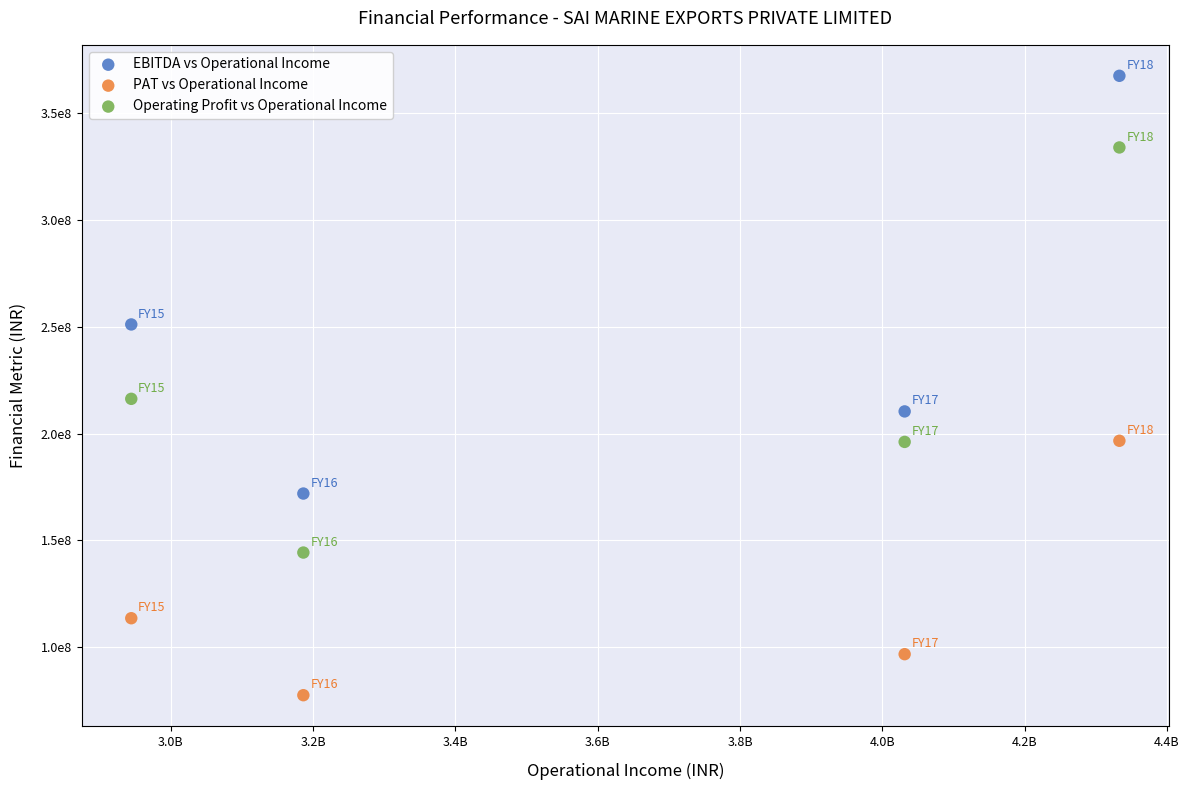

Which series contains the highest Y value?

EBITDA vs Operational Income